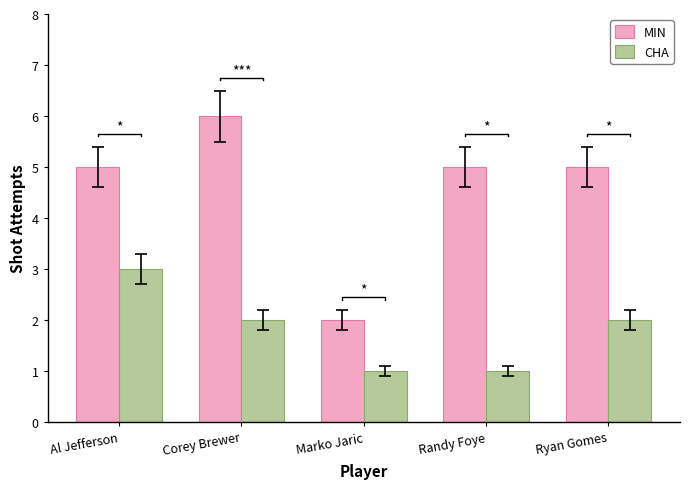

Rank the series by their maximum value, from highest to lowest.

MIN, CHA